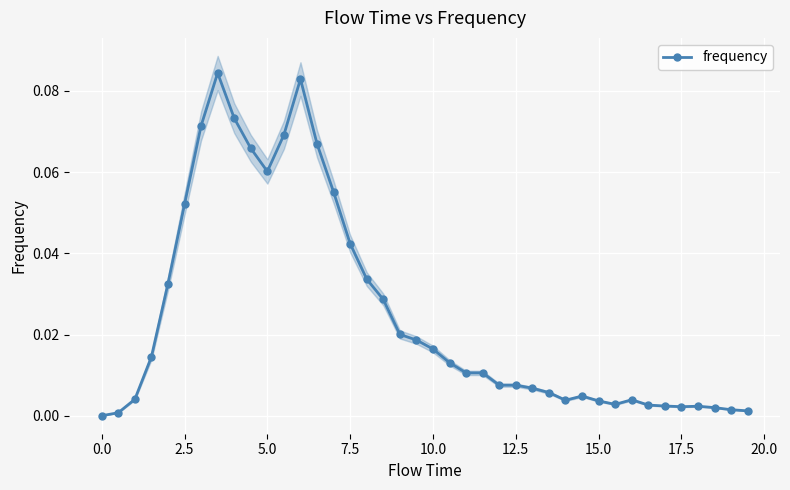

True or false: there are more than 1 points higher than both neighbors.

True